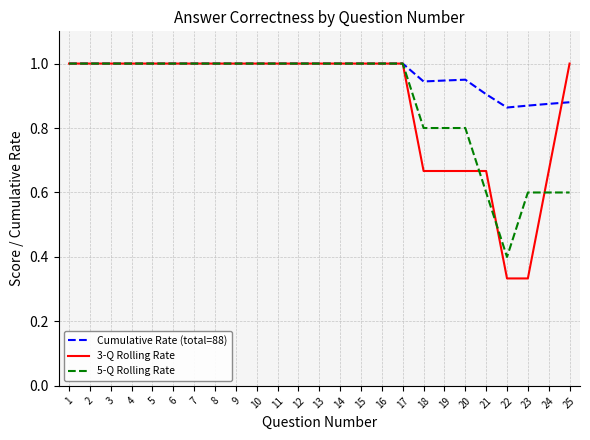

Which series has the largest total across all categories?

Cumulative Rate (total=88)